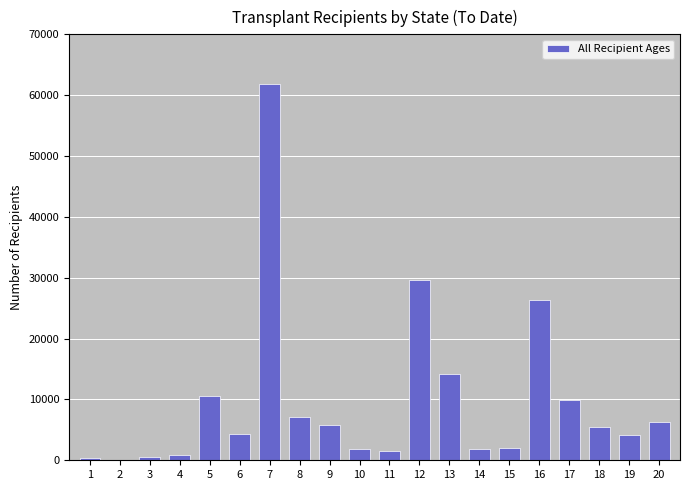

What is the sum of all values?

194733